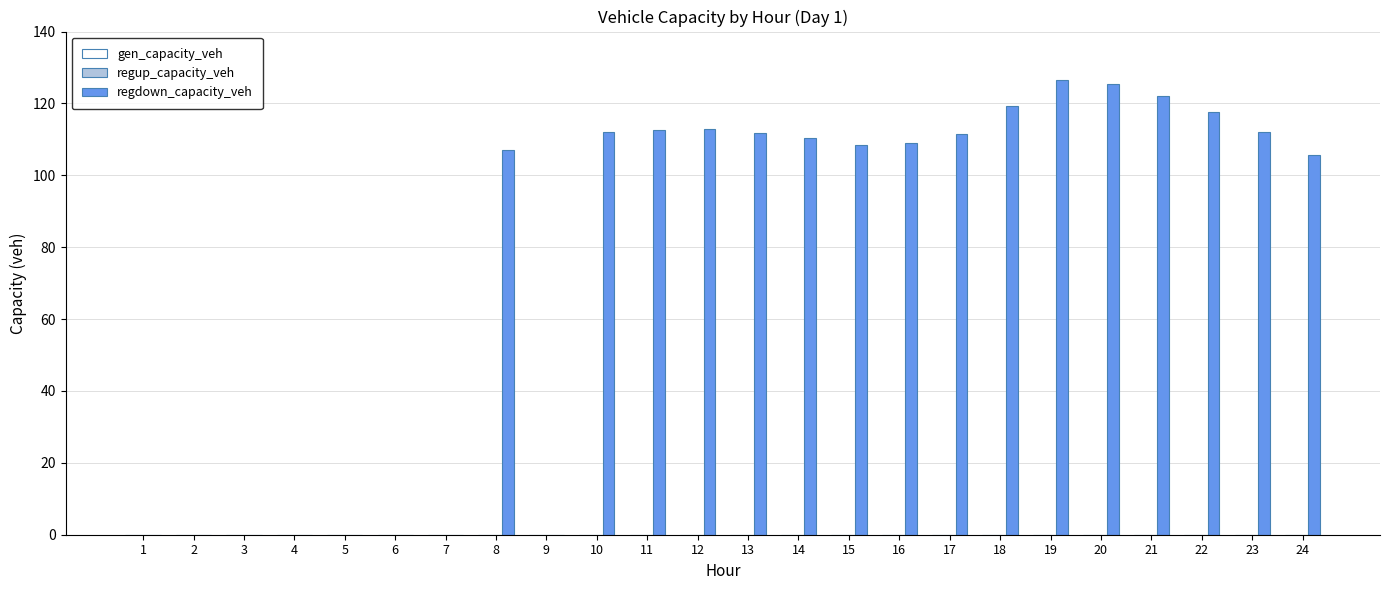

The chart shows a value of 51.7 at 12. True or false?

False